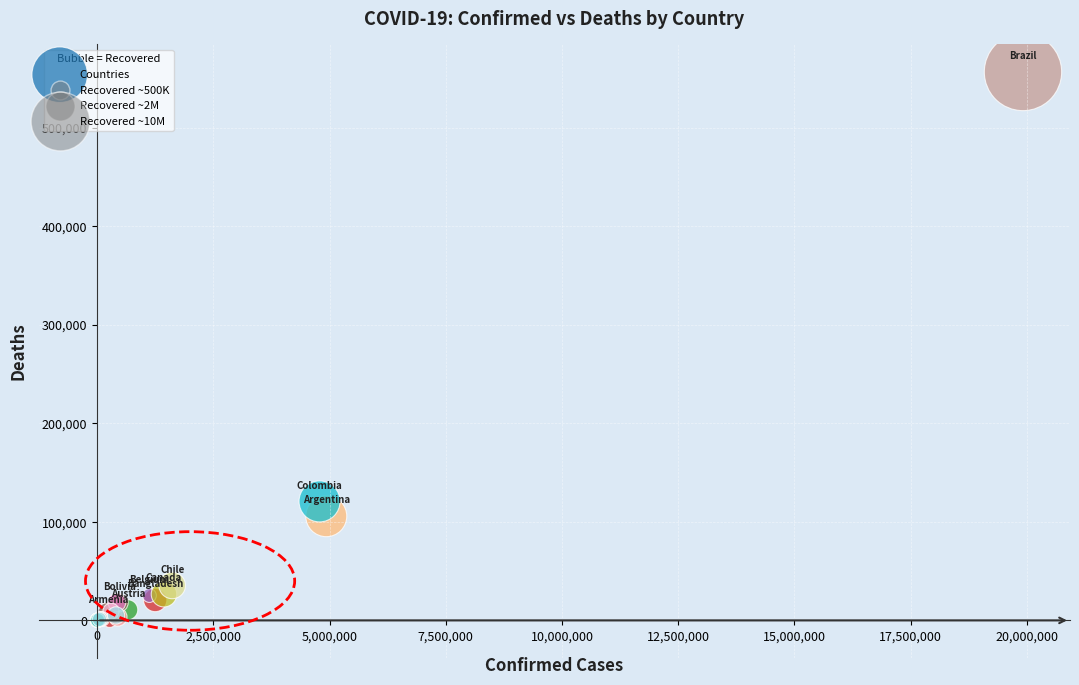

What Y value in the scatter plot is closest to 278186?

120723